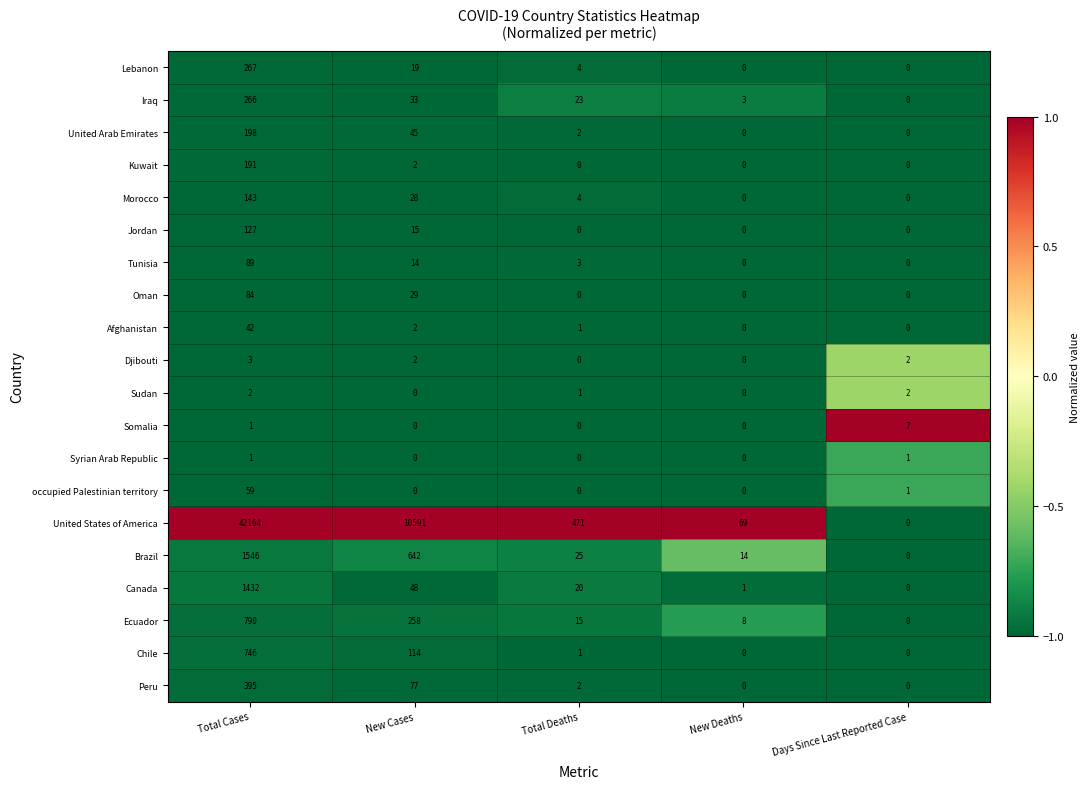

What is the total value across all series at New Deaths?

95